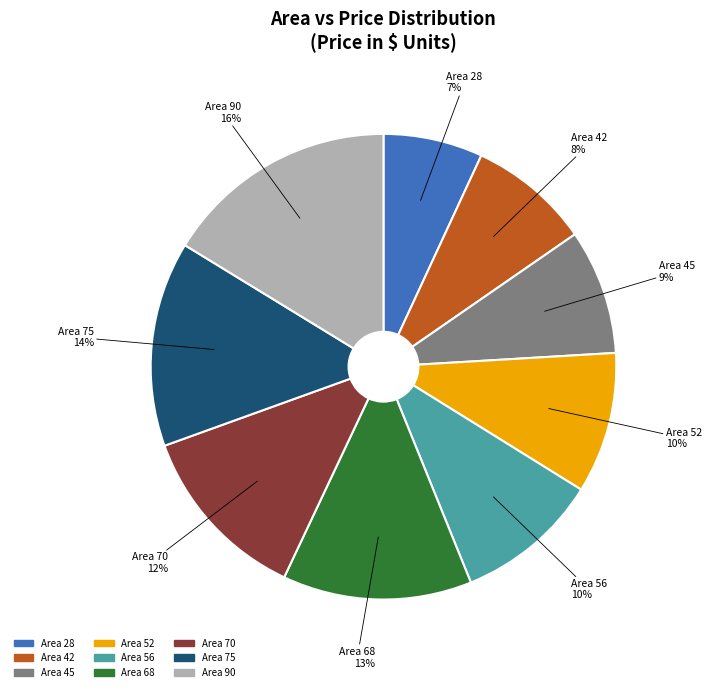

To the nearest percent, what is the average slice percentage?

11%